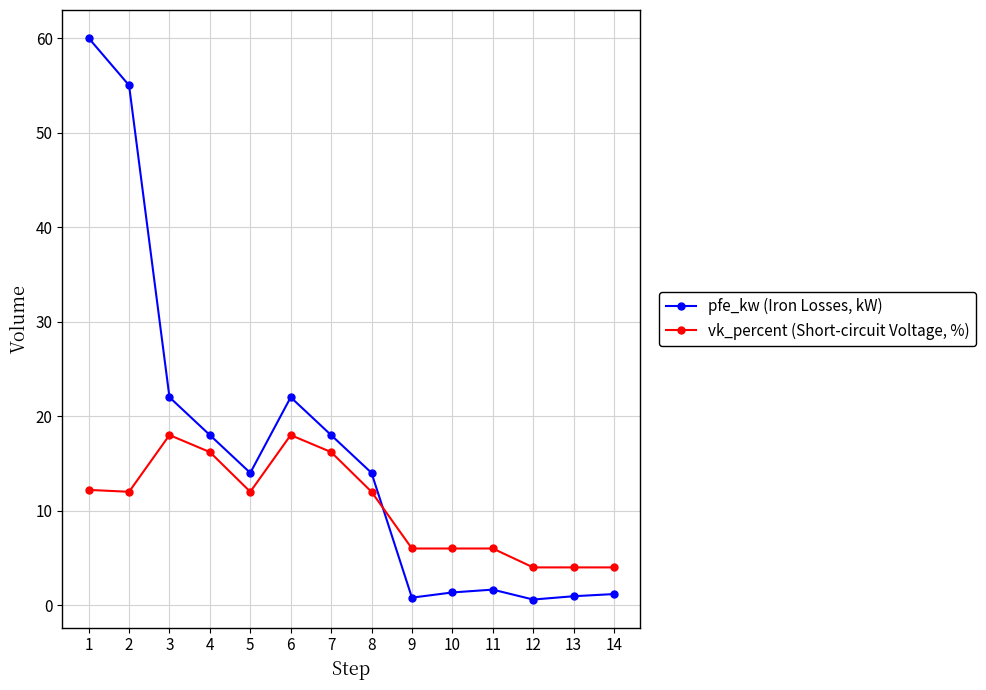

What is the average value of the vk_percent (Short-circuit Voltage, %) series?

10.5